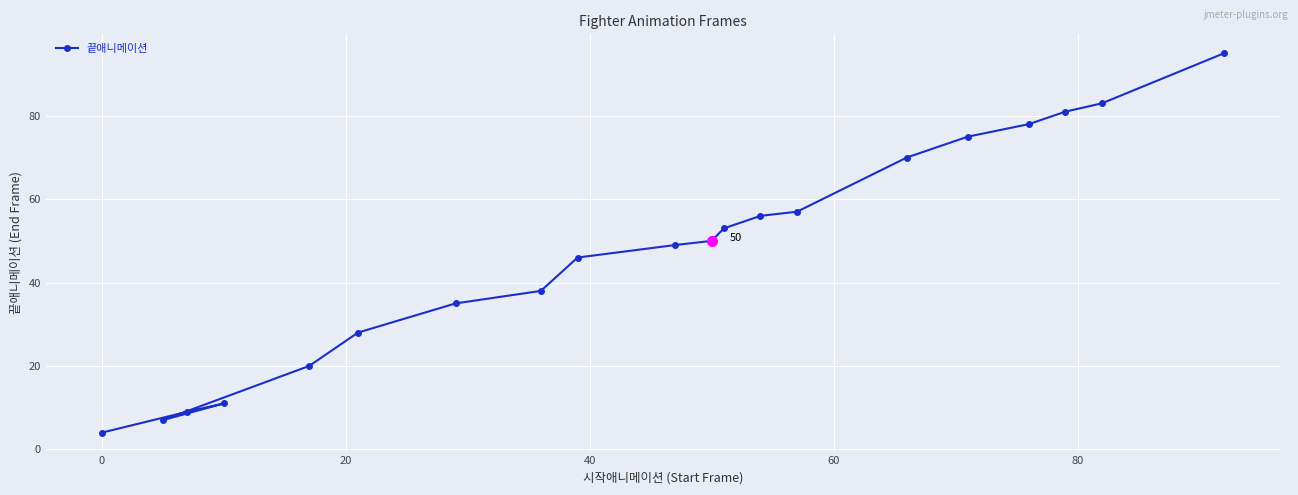

Reading left to right, extract all data points from this chart.

4	7	9	11	20	28	35	38	46	49	50	53	56	57	70	75	78	81	83	95